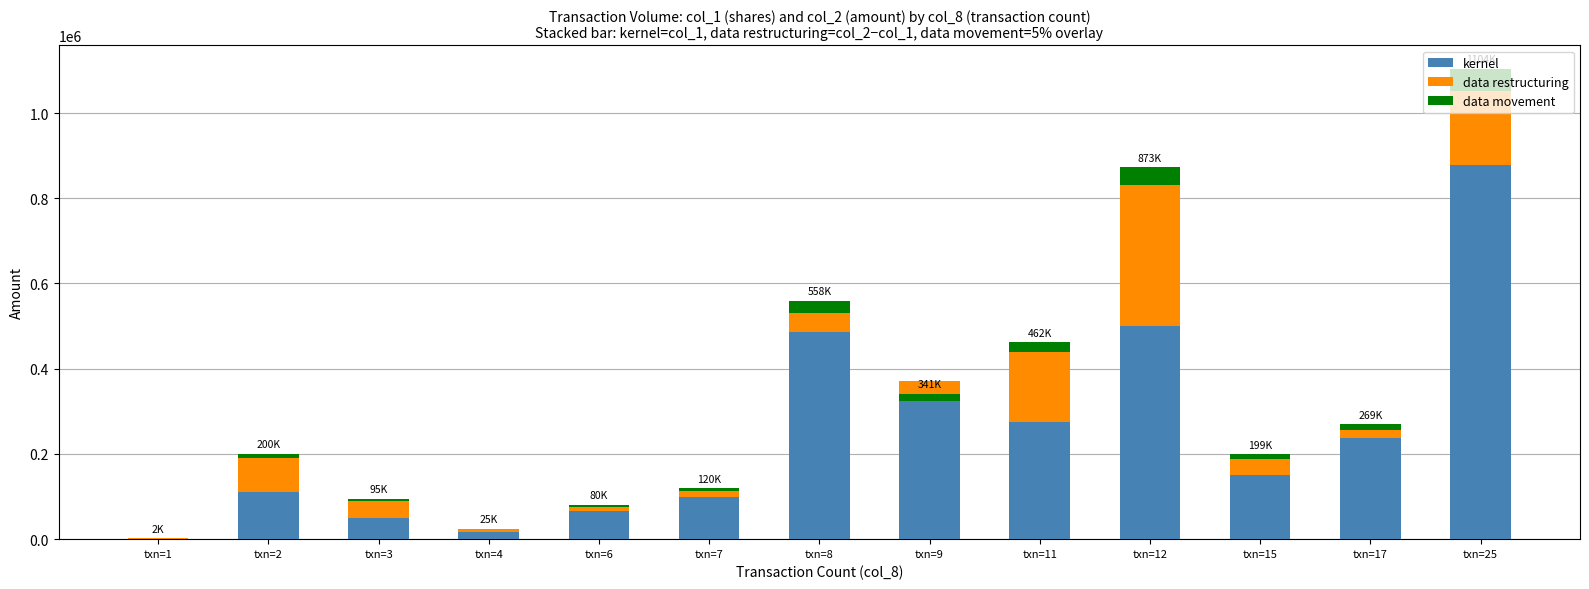

What is the approximate value of data restructuring at txn=4?

7740.0